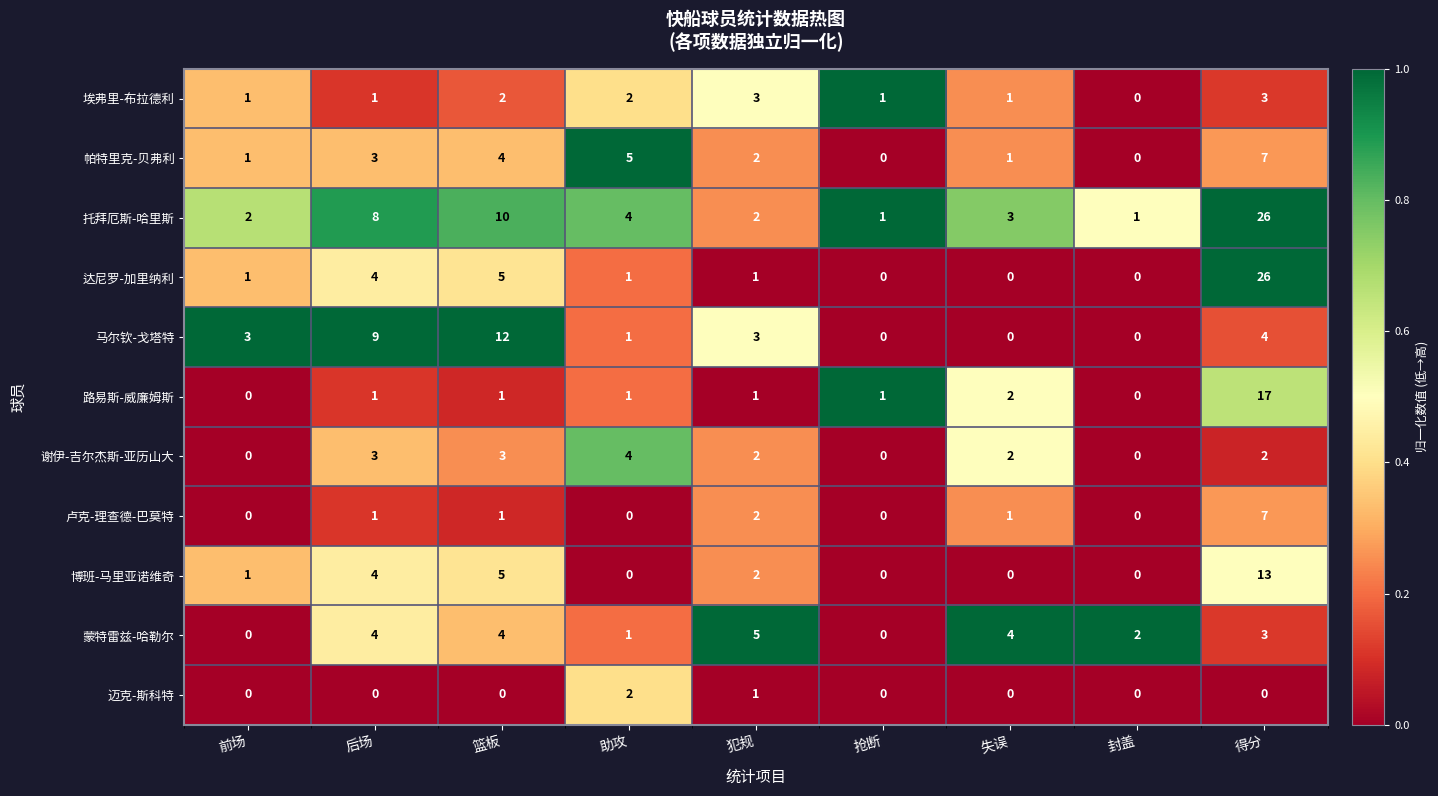

What is the difference between the maximum and minimum values in the 达尼罗-加里纳利 series?

26